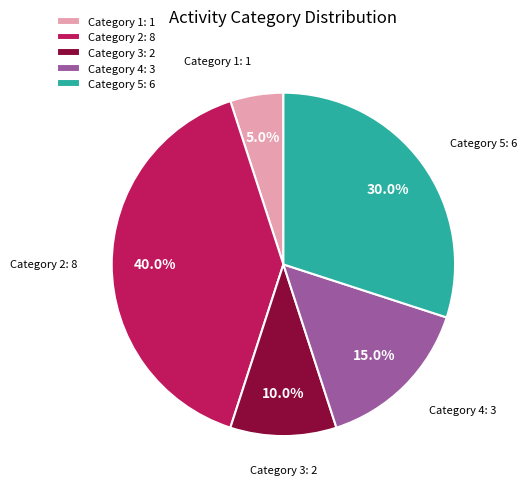

What is the largest slice in the pie chart?

Category 2: 8